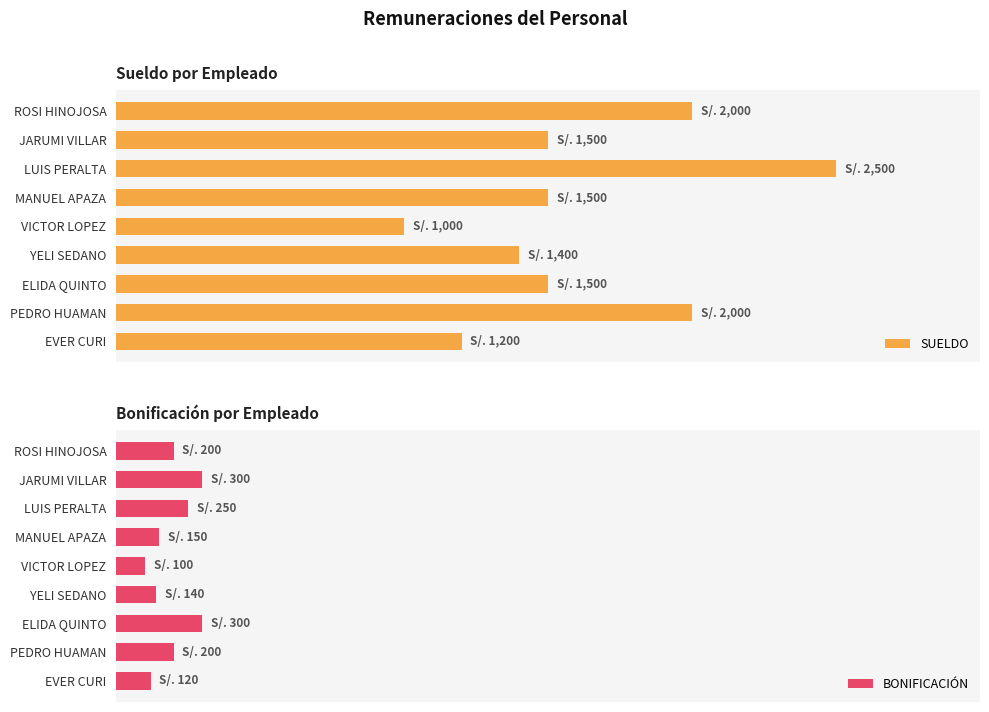

Is it true that BONIFICACIÓN equals 185 at EVER CURI?

False